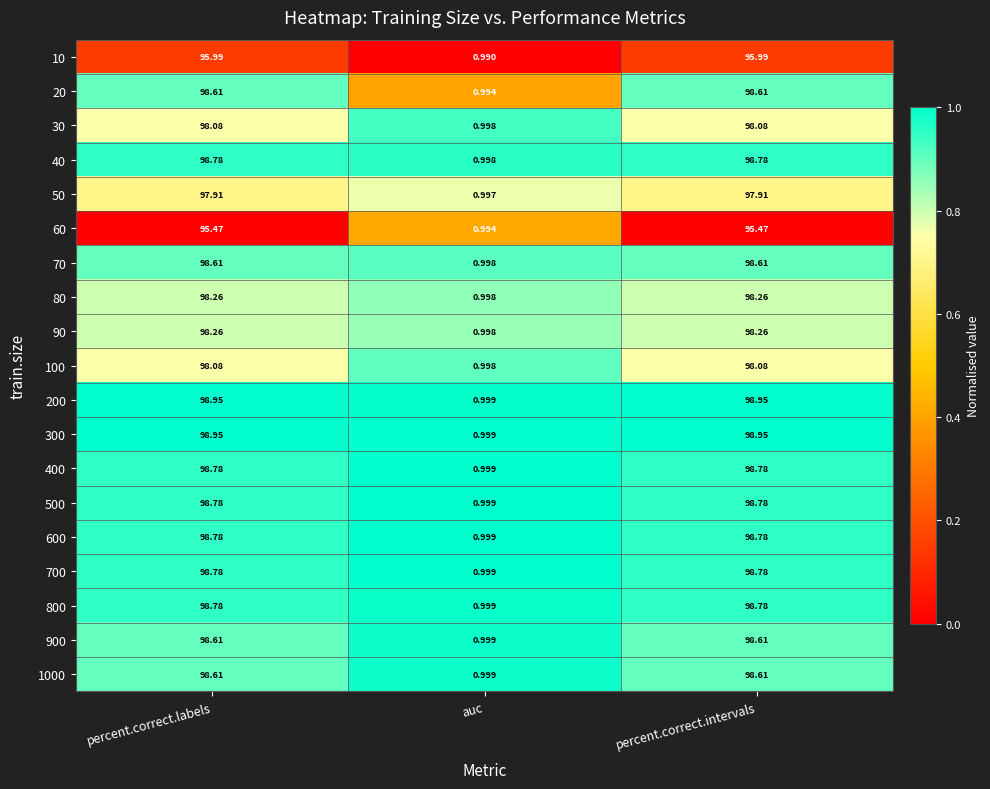

Where does the 200 series first go above 98?

percent.correct.labels